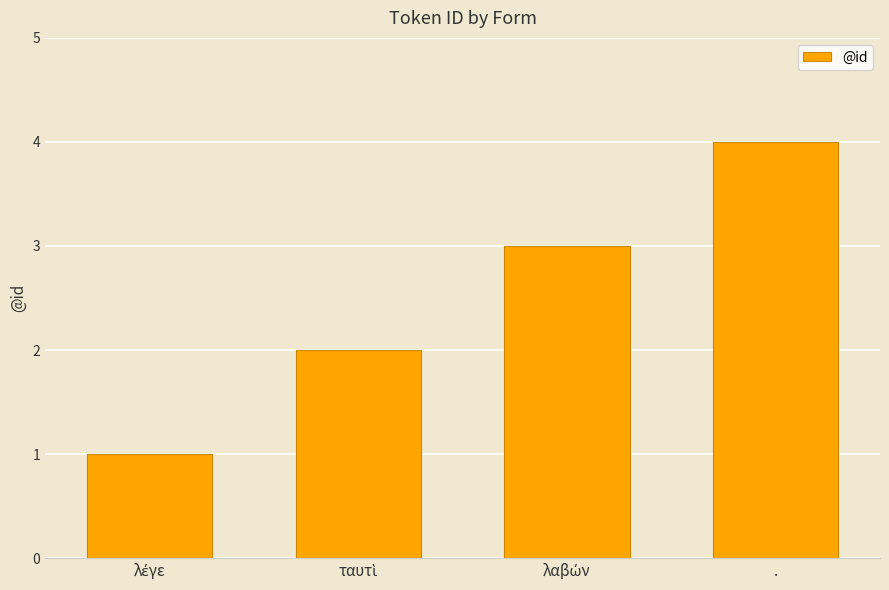

Which label corresponds to the largest value in the chart?

.